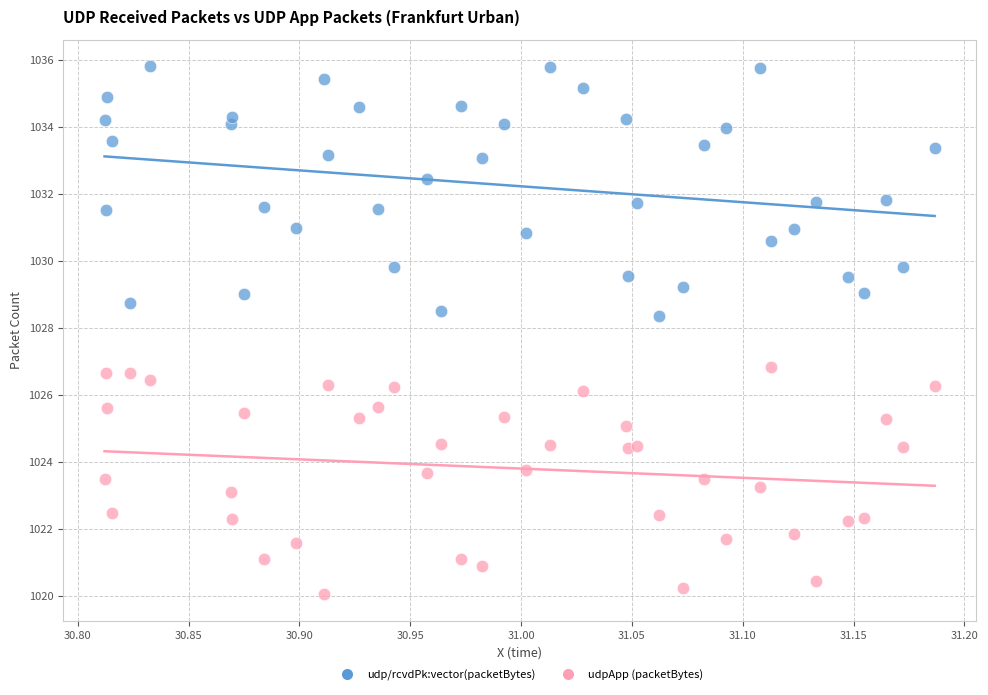

Which series reaches the minimum Y coordinate?

udpApp (packetBytes)